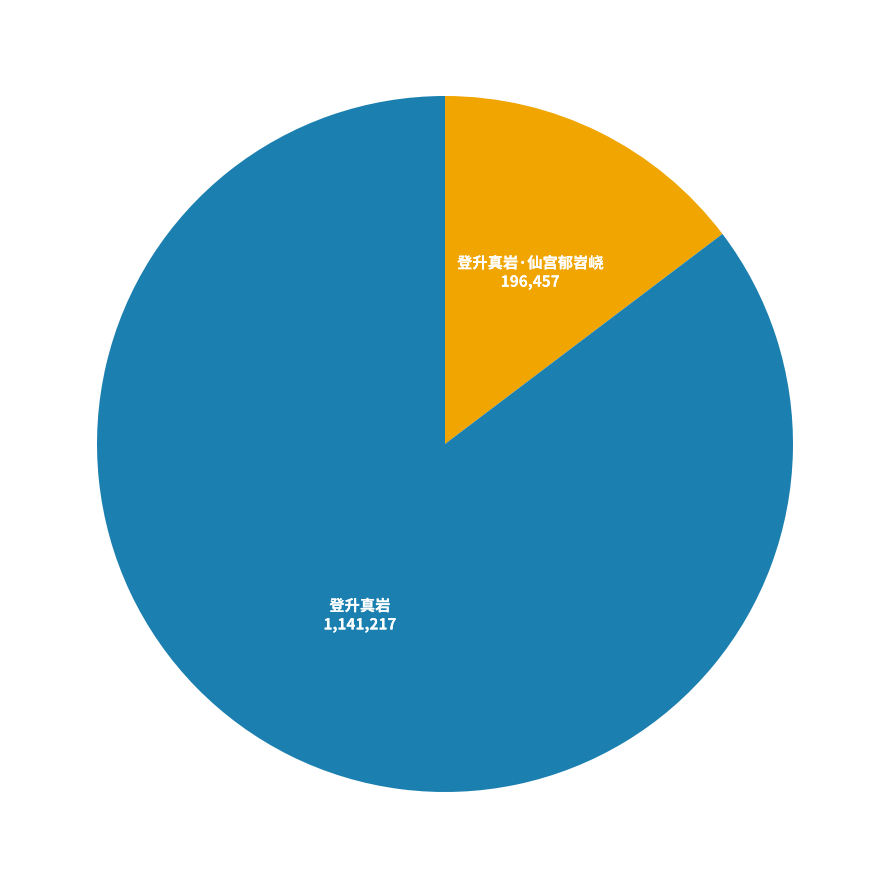

Does any single category account for the majority?

Yes